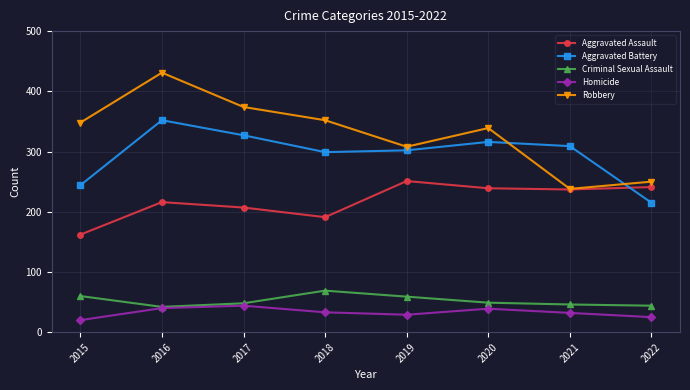

True or false: Homicide and Aggravated Assault cross at least once.

False